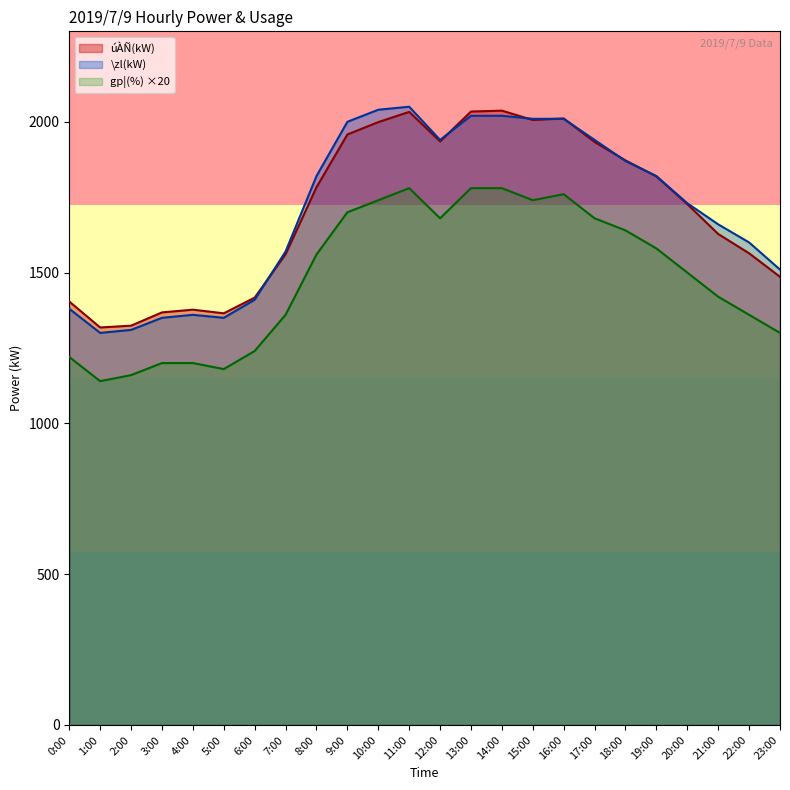

True or false: gp¦(%) and úÀÑ(kW) intersect in this chart.

False